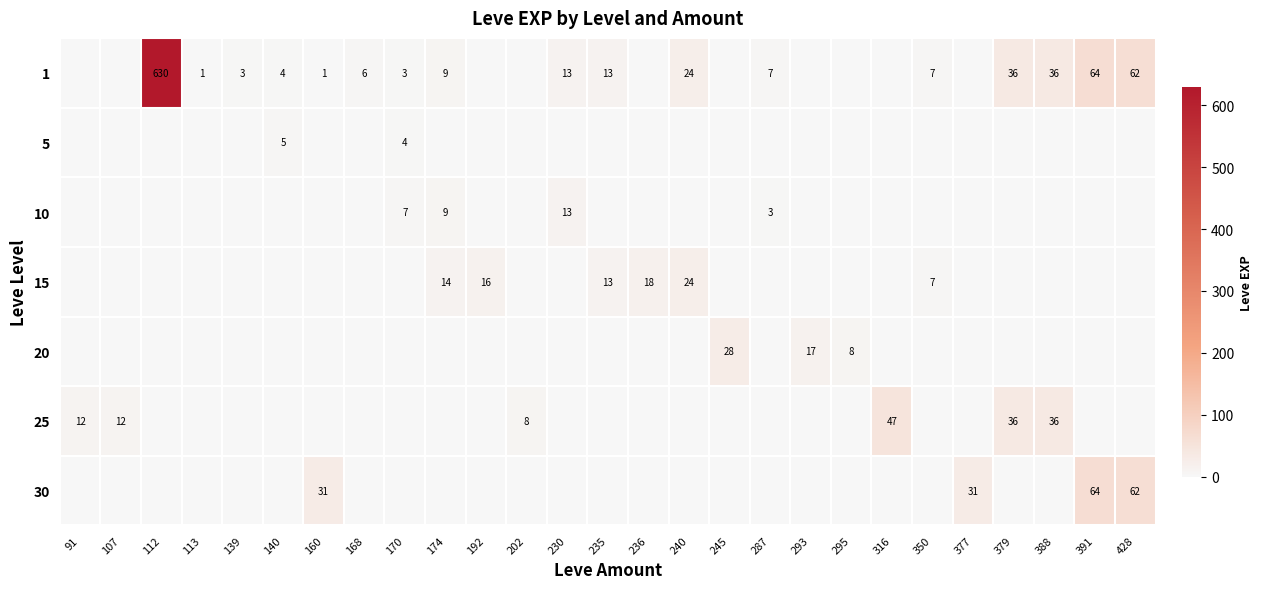

Where is 1 nearest to the value 315?

391